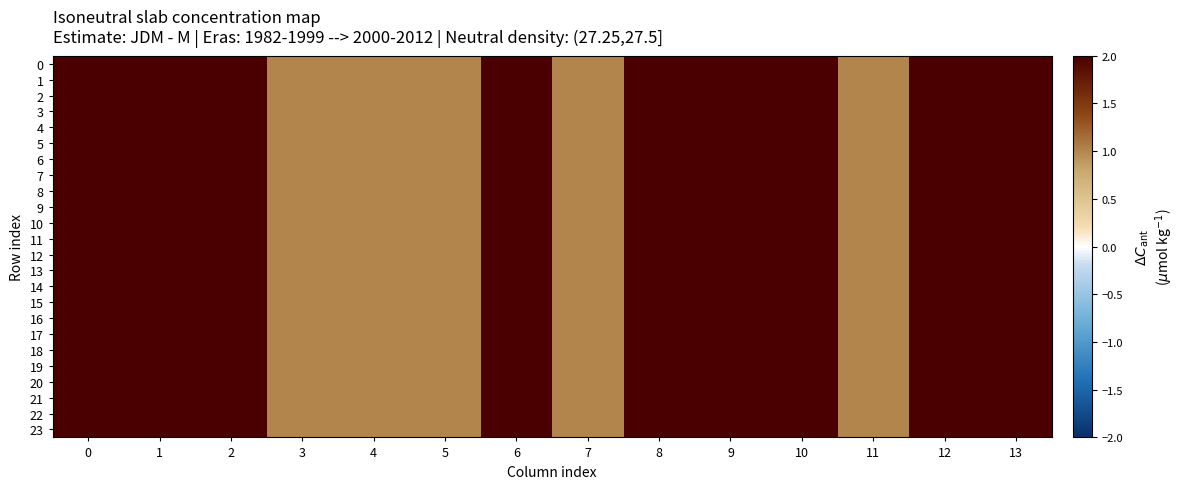

Reading right to left, list all the values displayed in this chart.

0: 13=2	12=2	11=1	10=2	9=2	8=2	7=1	6=2	5=1	4=1	3=1	2=2	1=2	0=2
1: 13=2	12=2	11=1	10=2	9=2	8=2	7=1	6=2	5=1	4=1	3=1	2=2	1=2	0=2
2: 13=2	12=2	11=1	10=2	9=2	8=2	7=1	6=2	5=1	4=1	3=1	2=2	1=2	0=2
3: 13=2	12=2	11=1	10=2	9=2	8=2	7=1	6=2	5=1	4=1	3=1	2=2	1=2	0=2
4: 13=2	12=2	11=1	10=2	9=2	8=2	7=1	6=2	5=1	4=1	3=1	2=2	1=2	0=2
5: 13=2	12=2	11=1	10=2	9=2	8=2	7=1	6=2	5=1	4=1	3=1	2=2	1=2	0=2
6: 13=2	12=2	11=1	10=2	9=2	8=2	7=1	6=2	5=1	4=1	3=1	2=2	1=2	0=2
7: 13=2	12=2	11=1	10=2	9=2	8=2	7=1	6=2	5=1	4=1	3=1	2=2	1=2	0=2
8: 13=2	12=2	11=1	10=2	9=2	8=2	7=1	6=2	5=1	4=1	3=1	2=2	1=2	0=2
9: 13=2	12=2	11=1	10=2	9=2	8=2	7=1	6=2	5=1	4=1	3=1	2=2	1=2	0=2
10: 13=2	12=2	11=1	10=2	9=2	8=2	7=1	6=2	5=1	4=1	3=1	2=2	1=2	0=2
11: 13=2	12=2	11=1	10=2	9=2	8=2	7=1	6=2	5=1	4=1	3=1	2=2	1=2	0=2
12: 13=2	12=2	11=1	10=2	9=2	8=2	7=1	6=2	5=1	4=1	3=1	2=2	1=2	0=2
13: 13=2	12=2	11=1	10=2	9=2	8=2	7=1	6=2	5=1	4=1	3=1	2=2	1=2	0=2
14: 13=2	12=2	11=1	10=2	9=2	8=2	7=1	6=2	5=1	4=1	3=1	2=2	1=2	0=2
15: 13=2	12=2	11=1	10=2	9=2	8=2	7=1	6=2	5=1	4=1	3=1	2=2	1=2	0=2
16: 13=2	12=2	11=1	10=2	9=2	8=2	7=1	6=2	5=1	4=1	3=1	2=2	1=2	0=2
17: 13=2	12=2	11=1	10=2	9=2	8=2	7=1	6=2	5=1	4=1	3=1	2=2	1=2	0=2
18: 13=2	12=2	11=1	10=2	9=2	8=2	7=1	6=2	5=1	4=1	3=1	2=2	1=2	0=2
19: 13=2	12=2	11=1	10=2	9=2	8=2	7=1	6=2	5=1	4=1	3=1	2=2	1=2	0=2
20: 13=2	12=2	11=1	10=2	9=2	8=2	7=1	6=2	5=1	4=1	3=1	2=2	1=2	0=2
21: 13=2	12=2	11=1	10=2	9=2	8=2	7=1	6=2	5=1	4=1	3=1	2=2	1=2	0=2
22: 13=2	12=2	11=1	10=2	9=2	8=2	7=1	6=2	5=1	4=1	3=1	2=2	1=2	0=2
23: 13=2	12=2	11=1	10=2	9=2	8=2	7=1	6=2	5=1	4=1	3=1	2=2	1=2	0=2